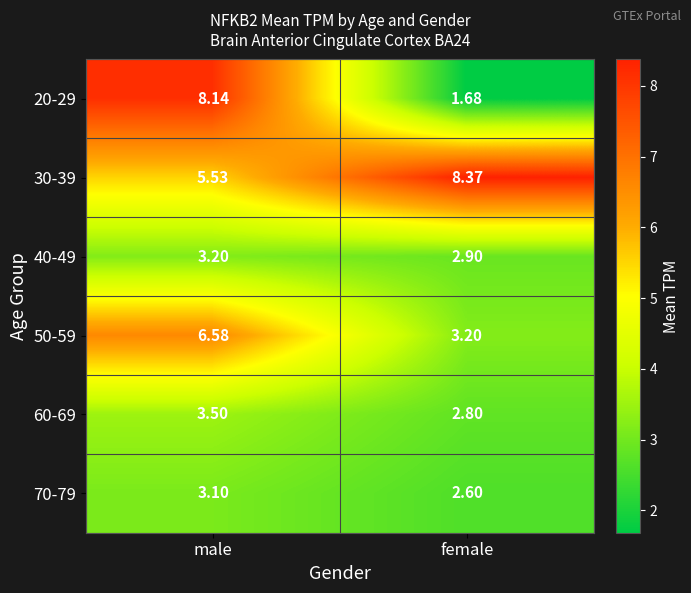

Where is 50-59 nearest to the value 4?

female